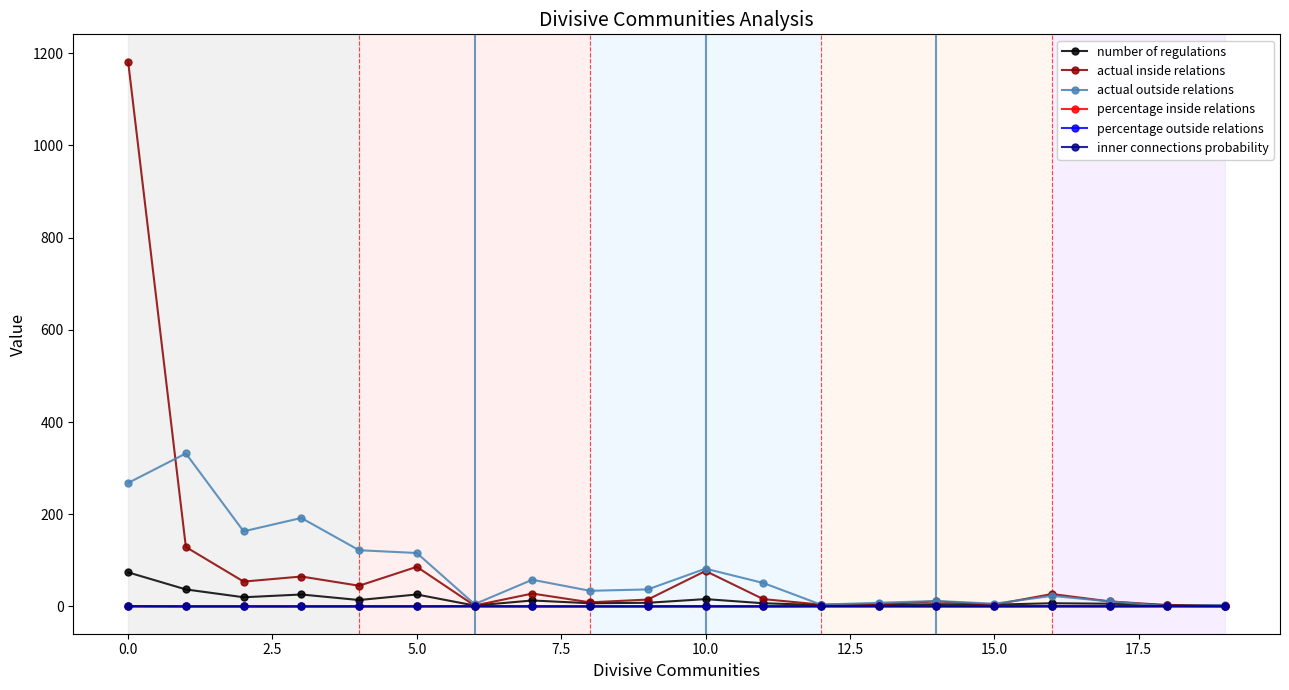

What is the difference between the maximum and minimum values in the actual outside relations series?

331.0